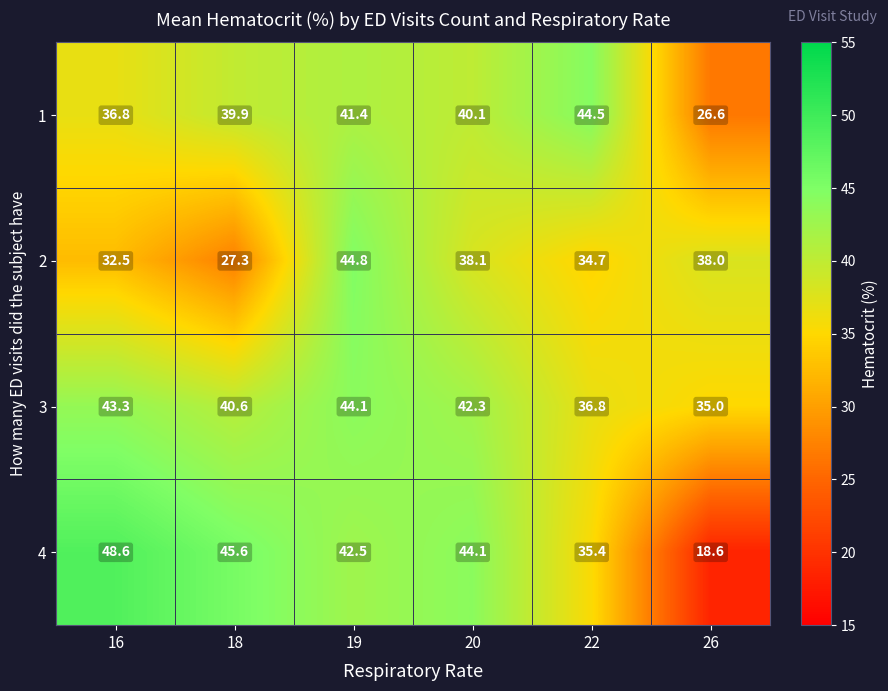

At how many categories does at least one series exceed 32?

6